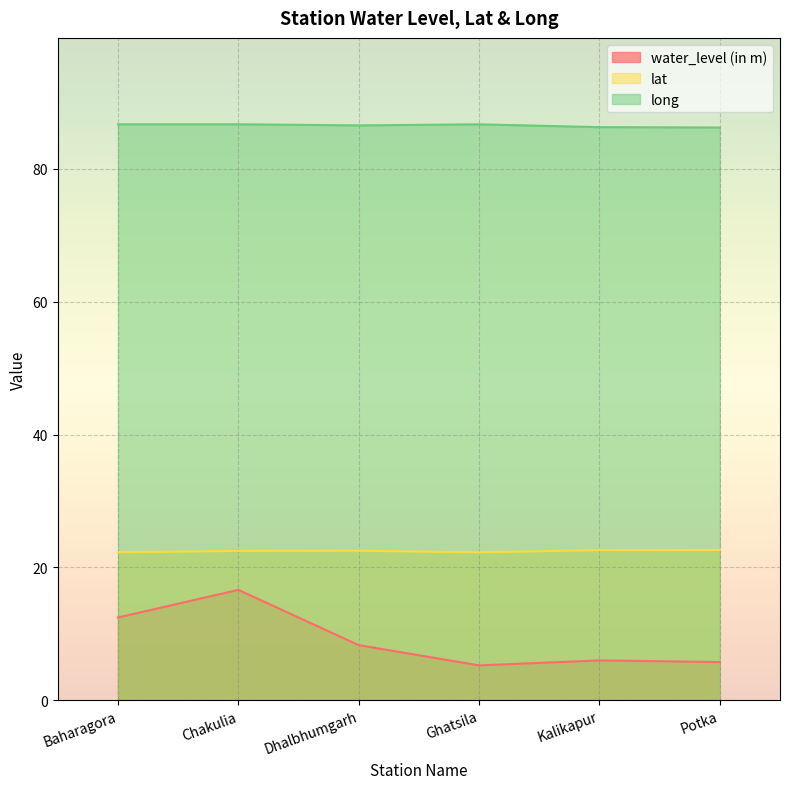

How many lines are shown in the chart?

3